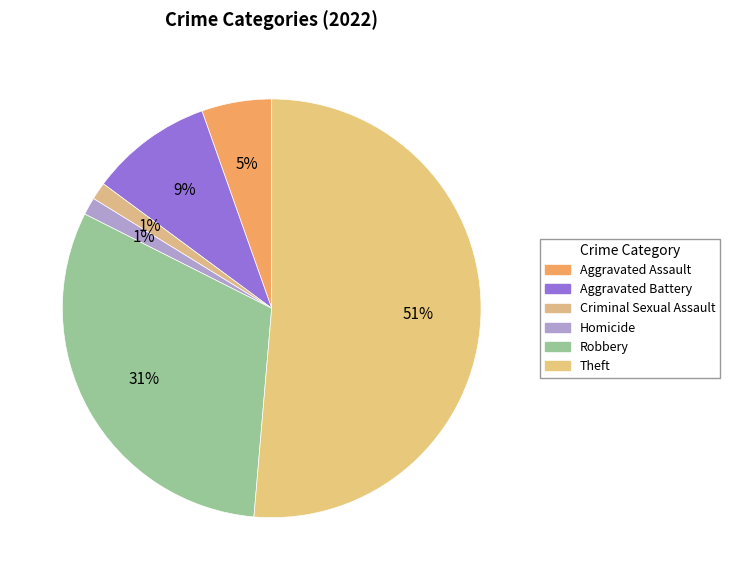

What percentage is the Aggravated Assault slice, to the nearest percent?

5%